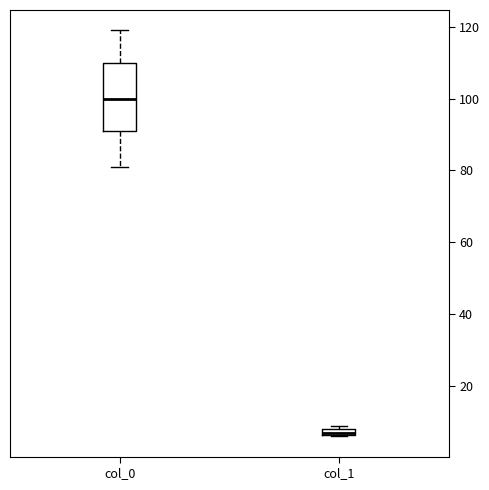

Where is the lower edge of the box for col_1 on the y-axis? The values are not printed on the chart, so give them approximately, as read against the axis.

6